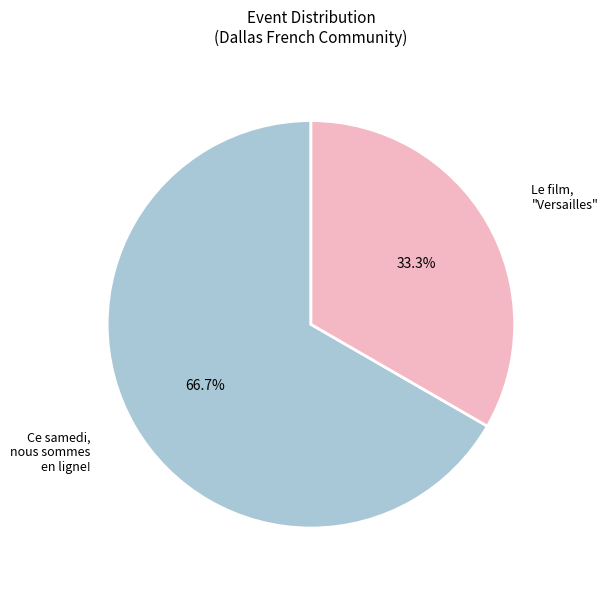

Does any single category account for the majority?

Yes